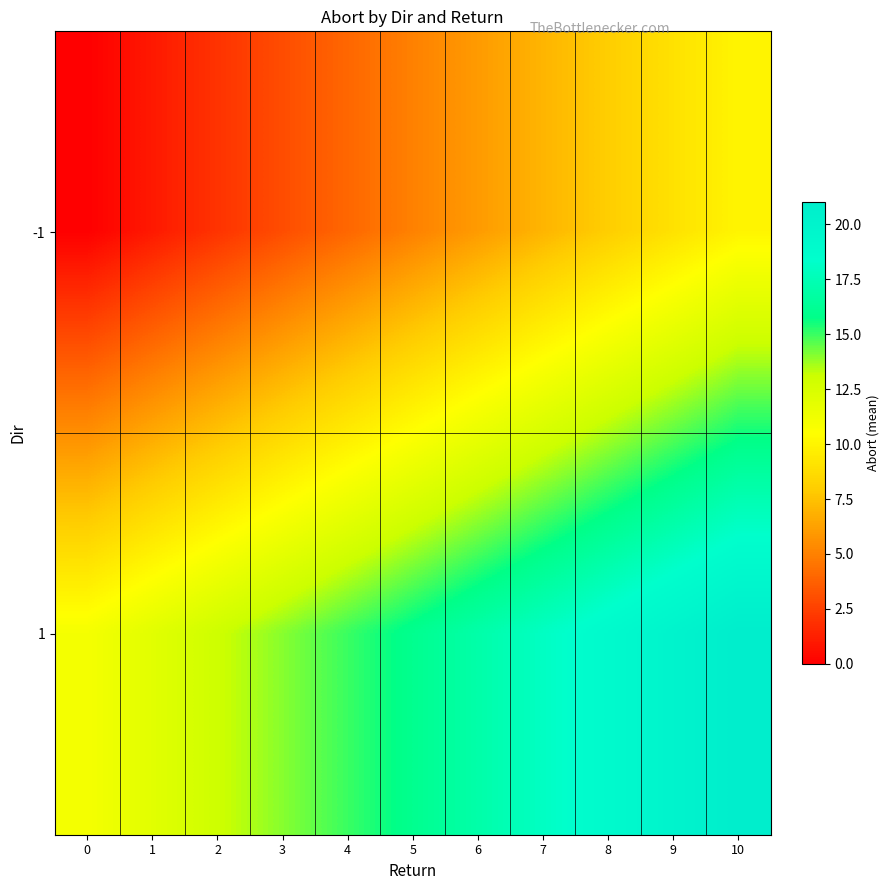

What is the spread (max minus min) of values at 5?

11